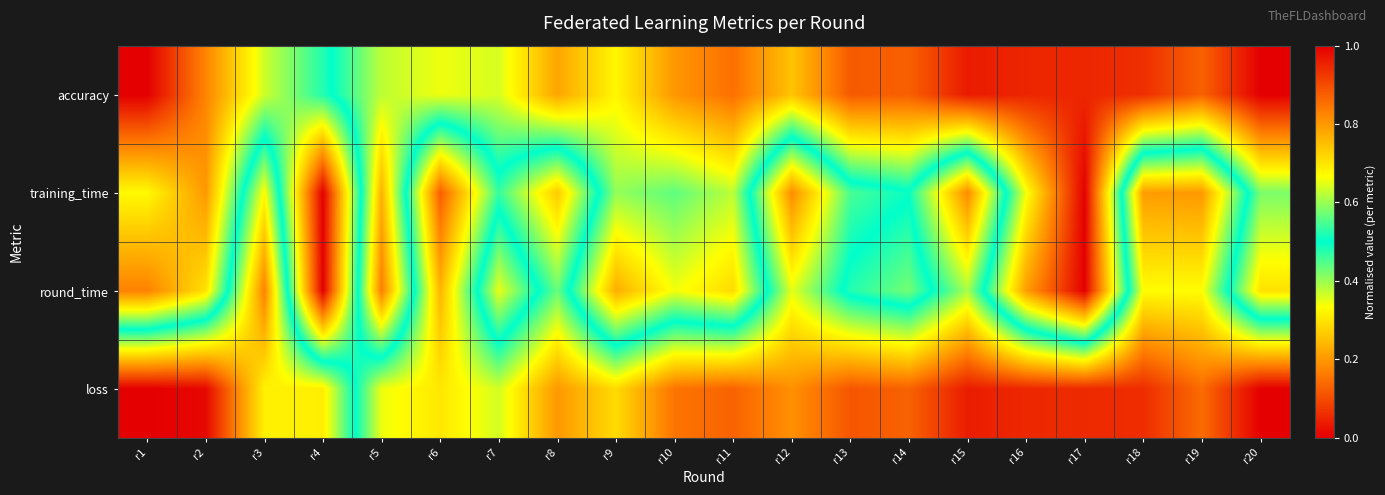

Count the number of data series in this chart.

4